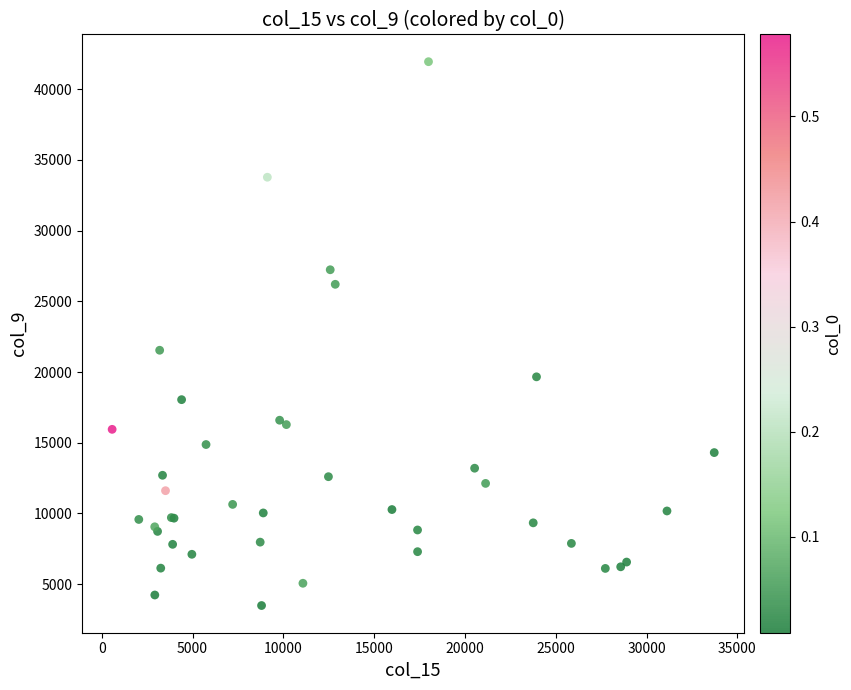

What Y value in the scatter plot is closest to 22717?

21540